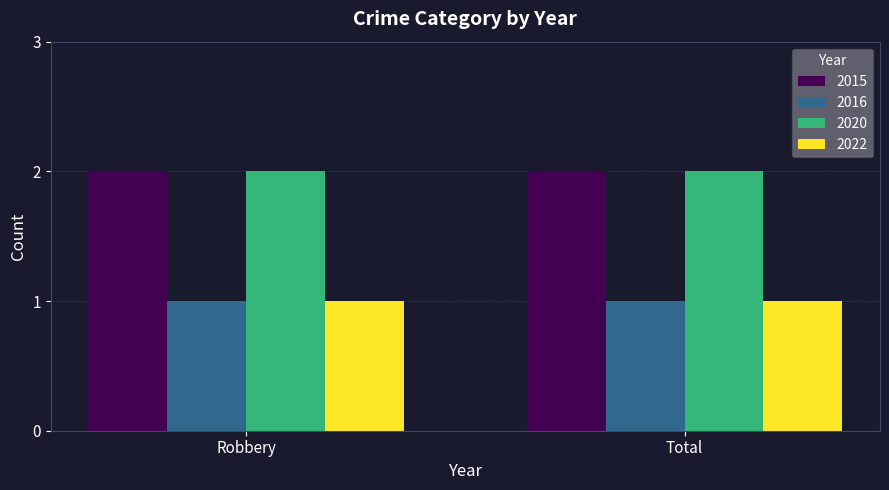

Is the value of 2016 at Total greater than the value of 2020 at Total?

No